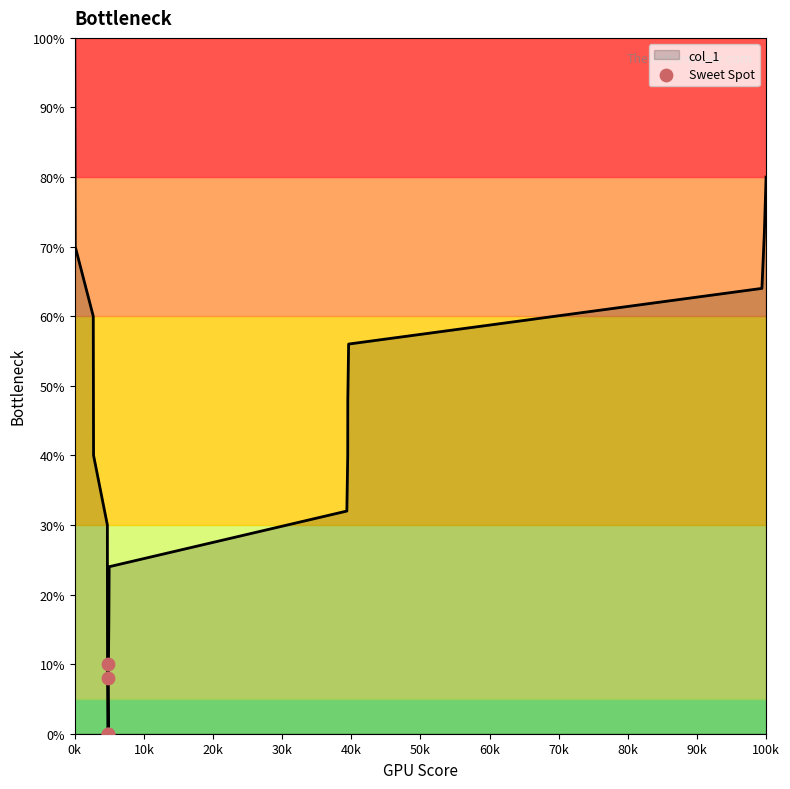

What is the difference between the maximum and minimum values?

100